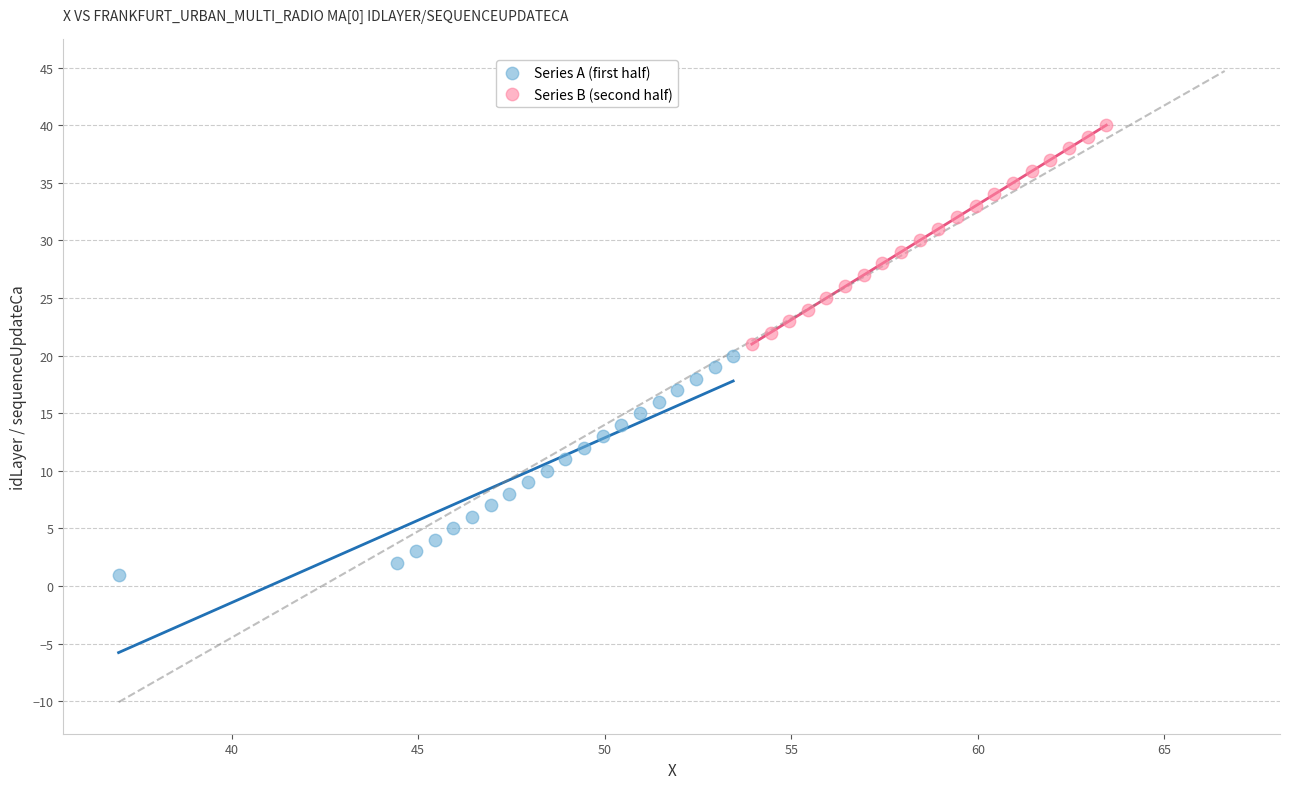

What are all the series names shown in the legend?

Series A (first half), Series B (second half)